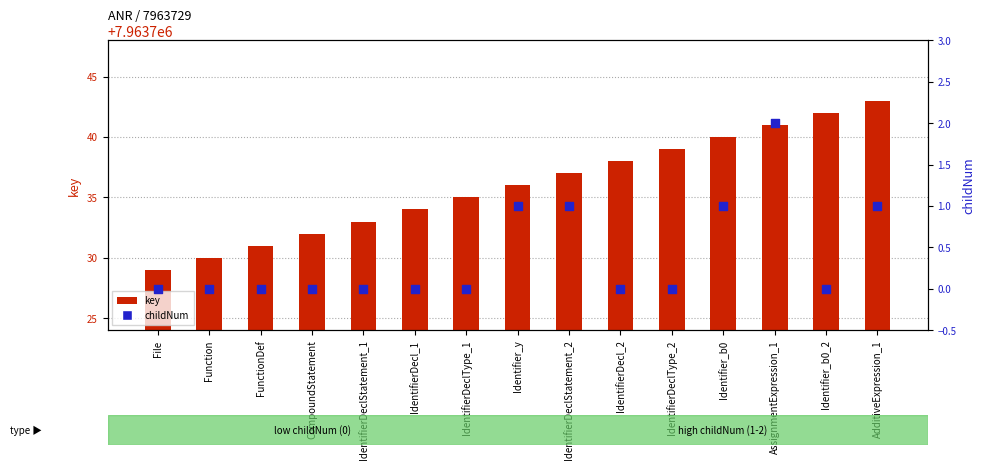

What are all the series names shown in the legend?

key, childNum